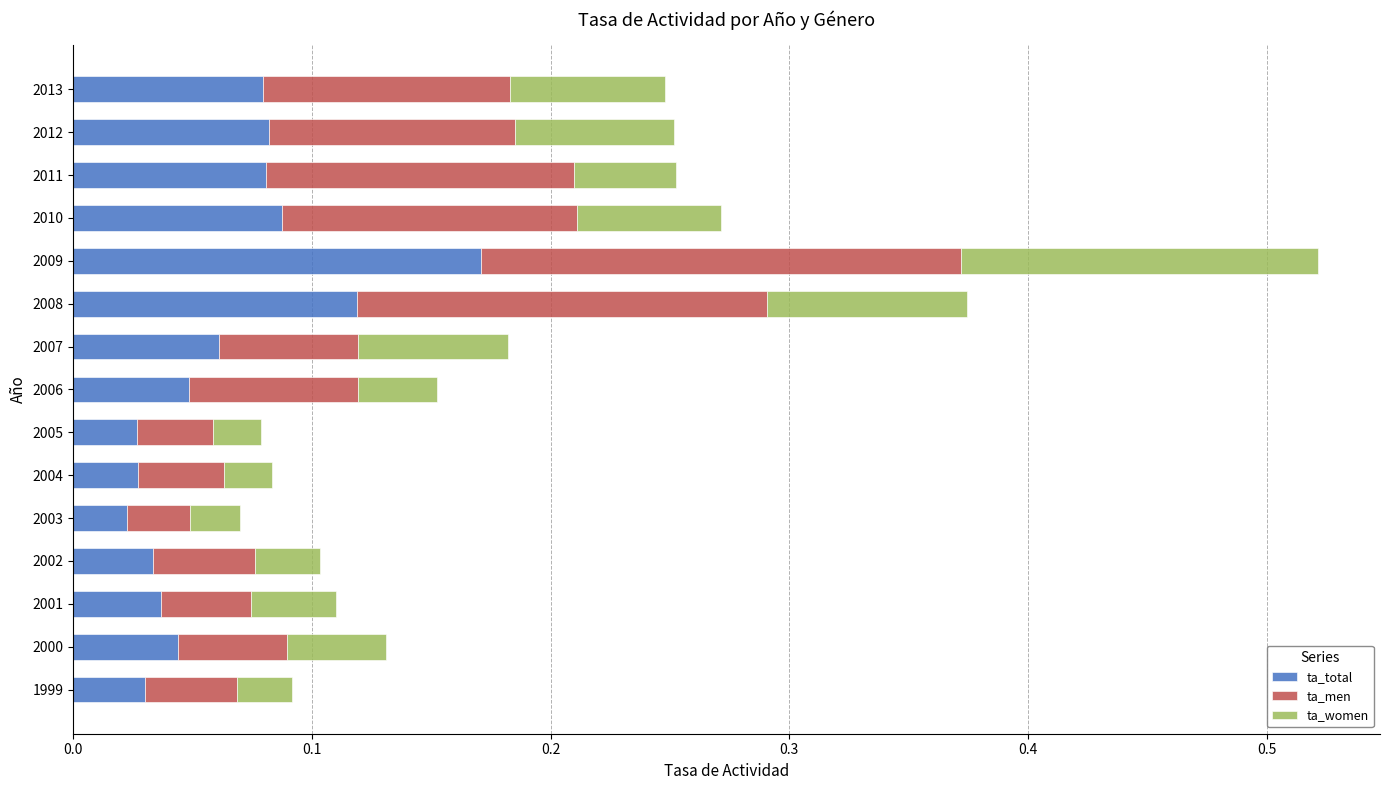

At which label does ta_total reach its peak?

2009